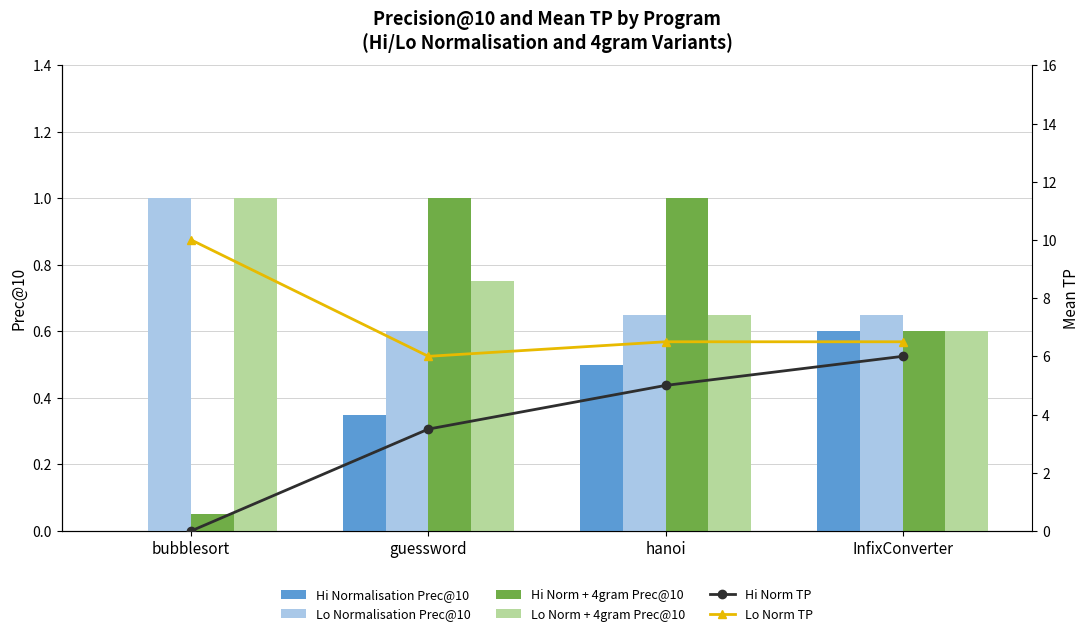

At which category does the chart reach its minimum across all series?

bubblesort